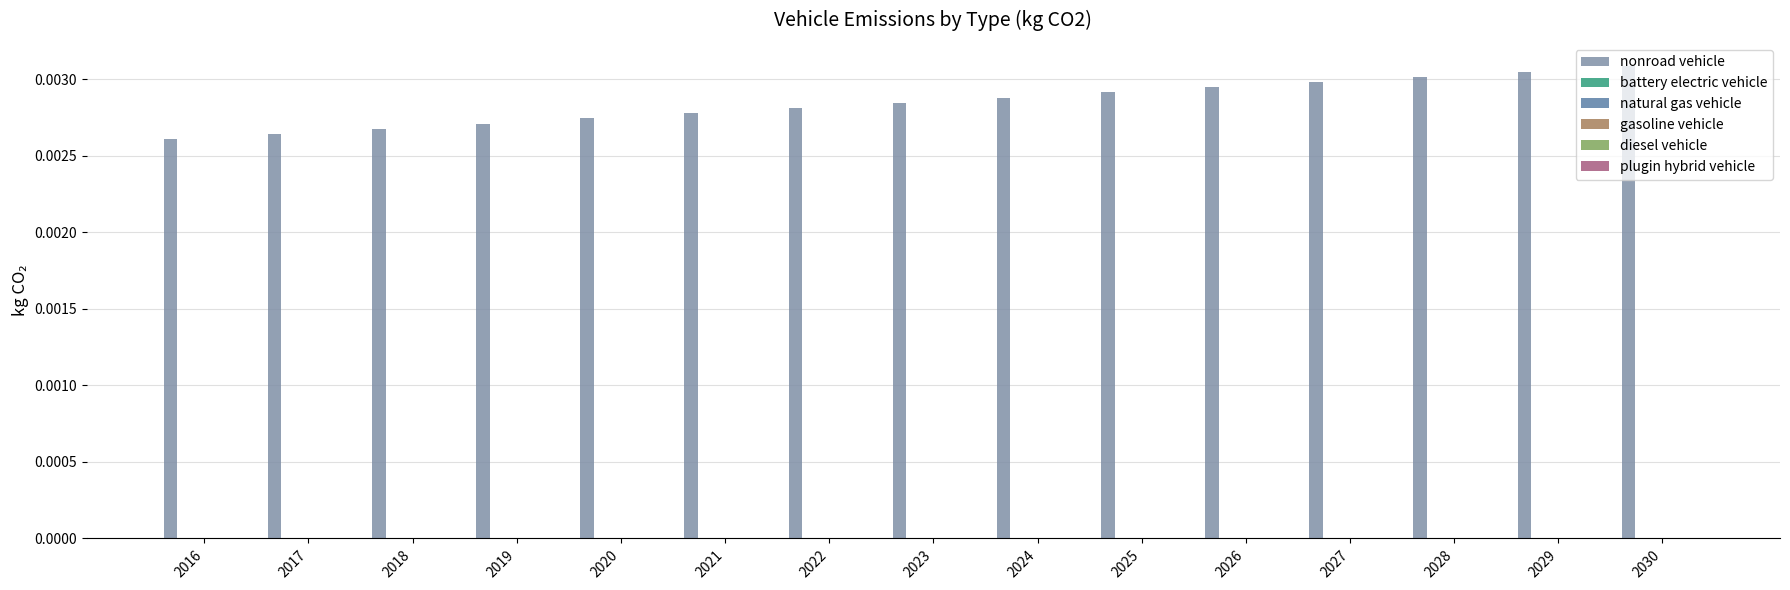

Count the number of categories in the chart.

15